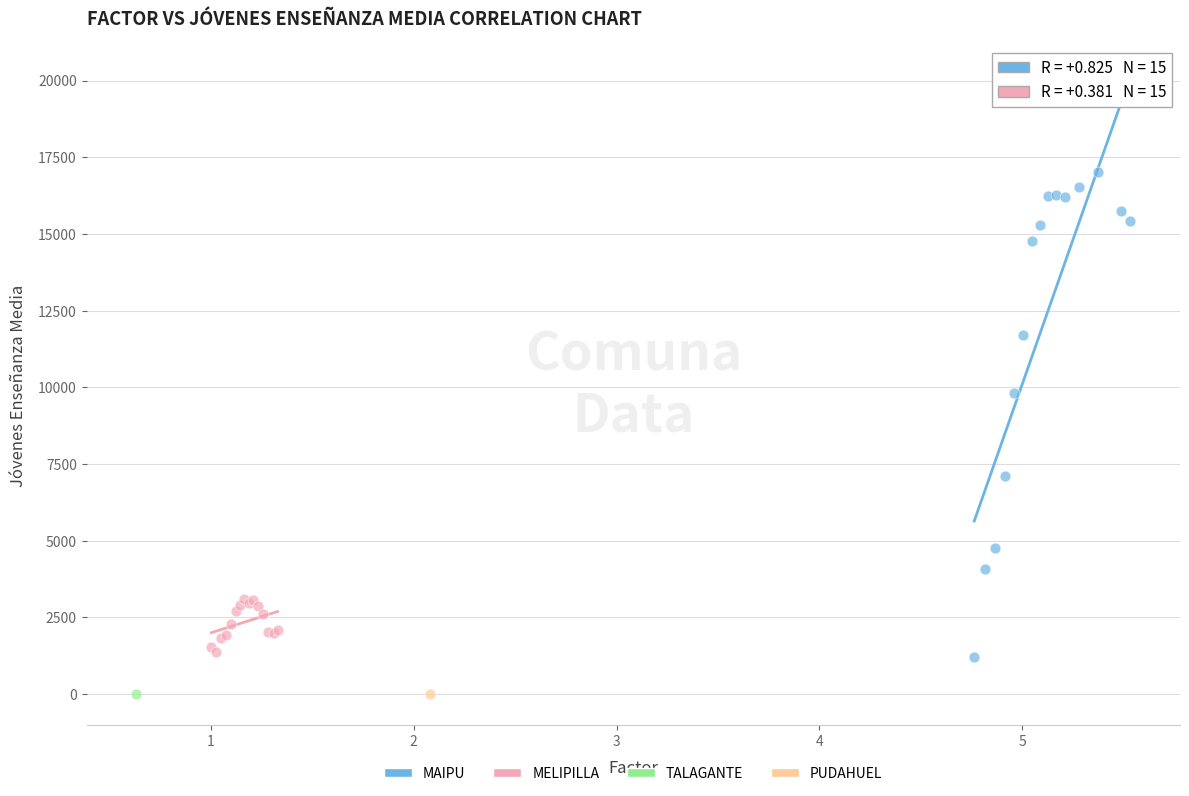

What are all the series names shown in the legend?

MAIPU, MELIPILLA, TALAGANTE, PUDAHUEL